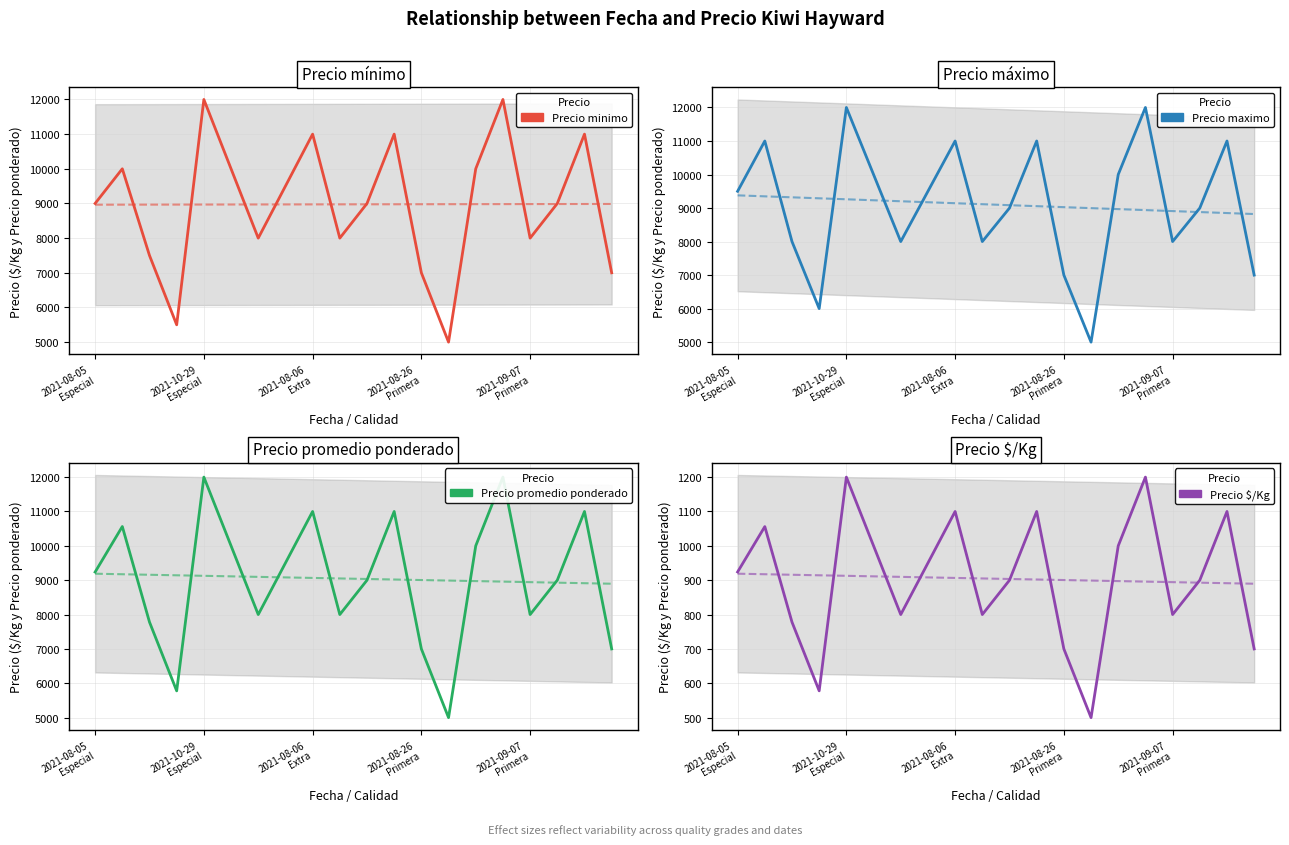

What are all the series names shown in the legend?

Precio minimo, Precio maximo, Precio promedio ponderado, Precio $/Kg